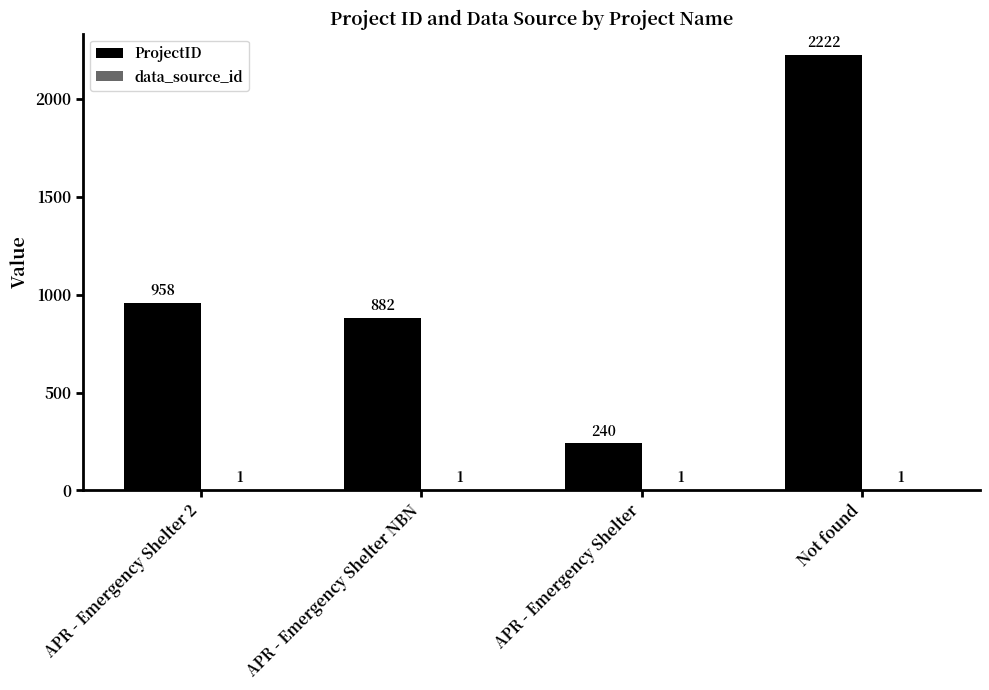

At which label is ProjectID closest to 1231?

APR - Emergency Shelter 2